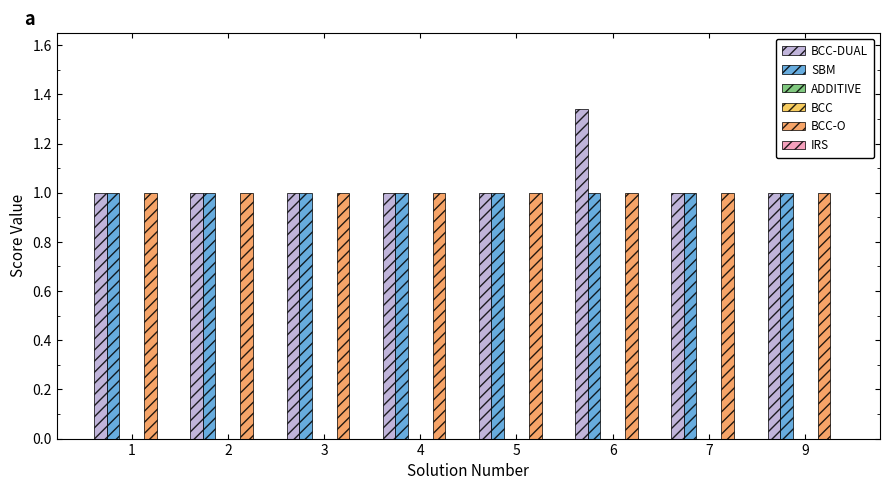

Between 4 and 5, which series saw the biggest shift?

SBM